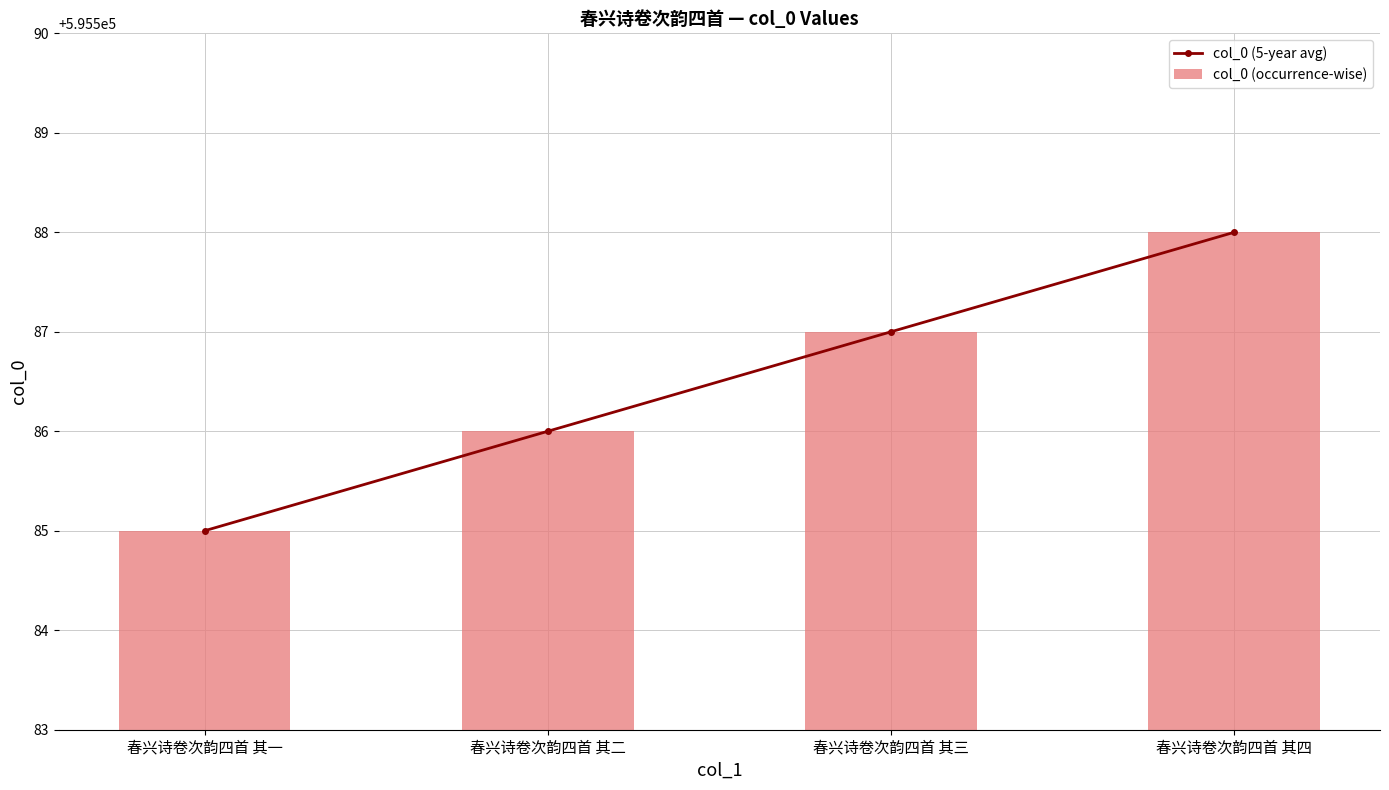

The value of col_0 (5-year avg) at 春兴诗卷次韵四首 其二 is 942496. True or false?

False